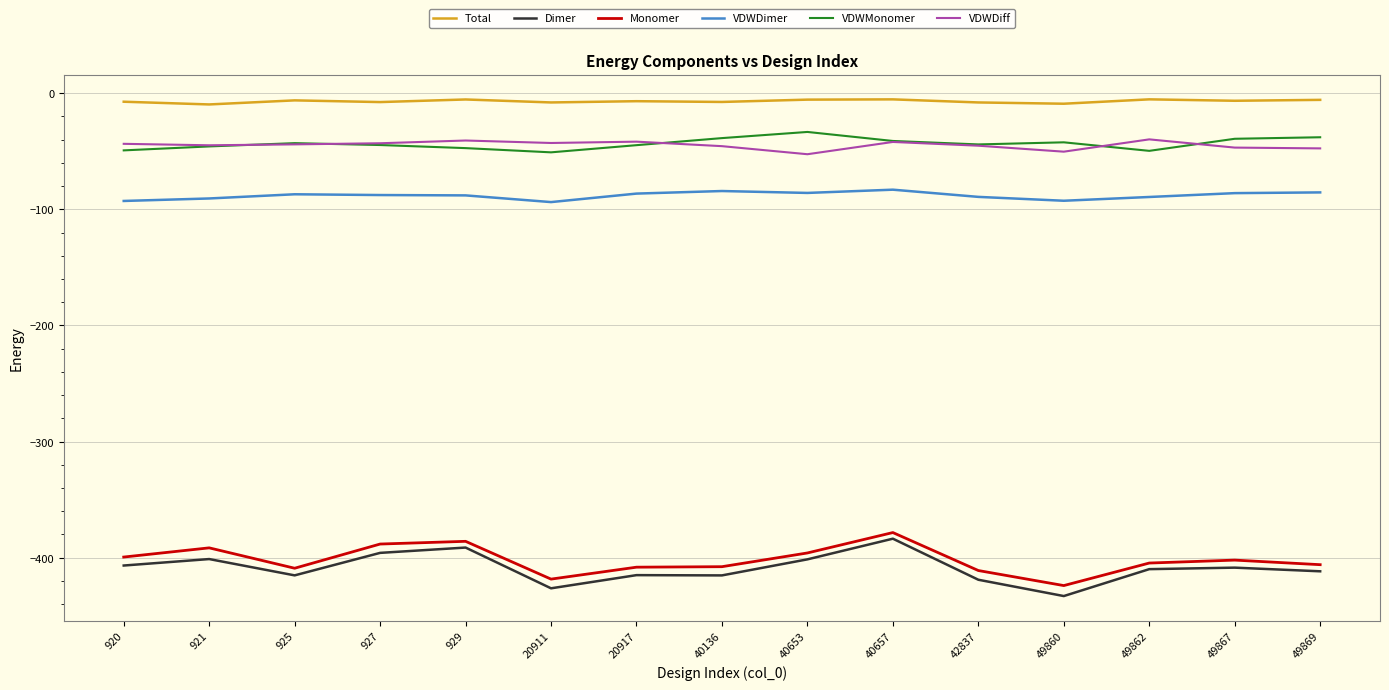

True or false: Total and Dimer cross at least once.

False